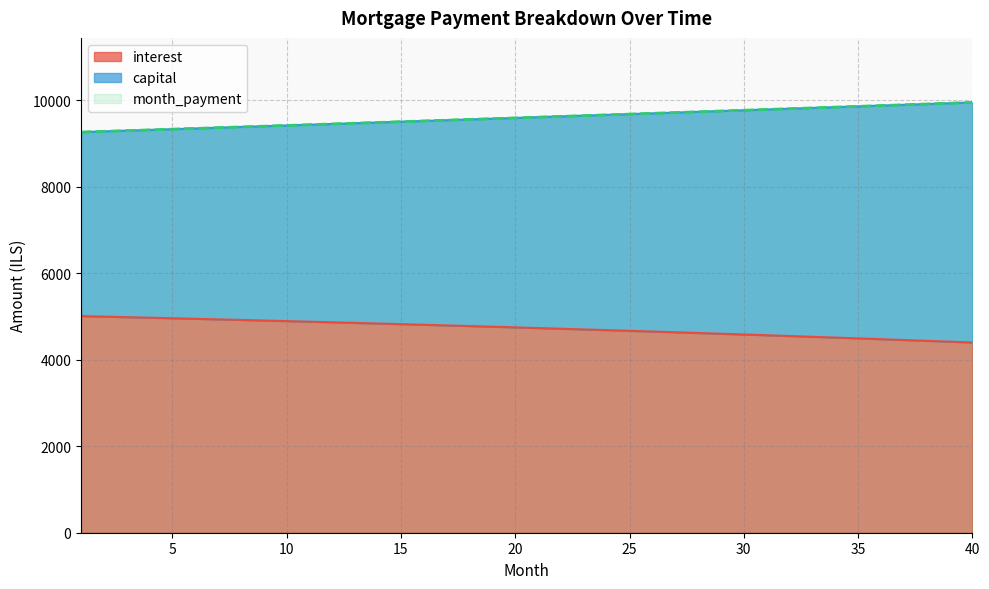

What is the difference between the maximum and second lowest values in the month_payment series?

669.0